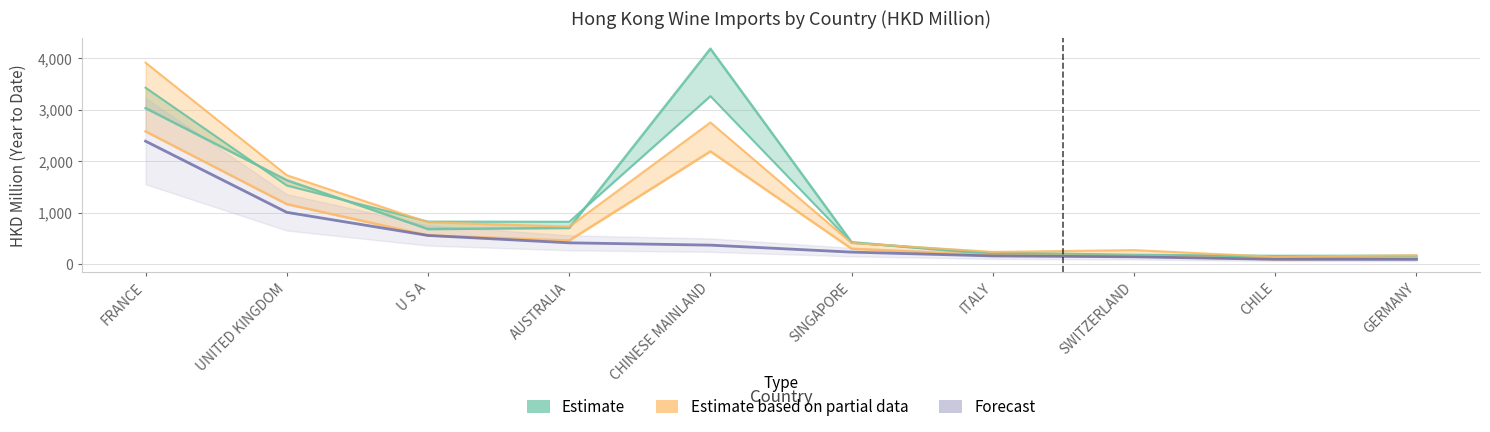

Reading right to left, transcribe all the data shown in this chart.

Estimate: 122.1	155.0	151.3	195.0	426.9	4178.4	703.0	682.0	1629.2	3026.6
Estimate based on partial data: 112.0	96.8	157.5	170.3	300.2	2187.5	459.6	558.5	1165.2	2574.6
Forecast: 93.8	96.3	144.0	161.0	235.3	370.4	415.3	558.1	1006.4	2386.0